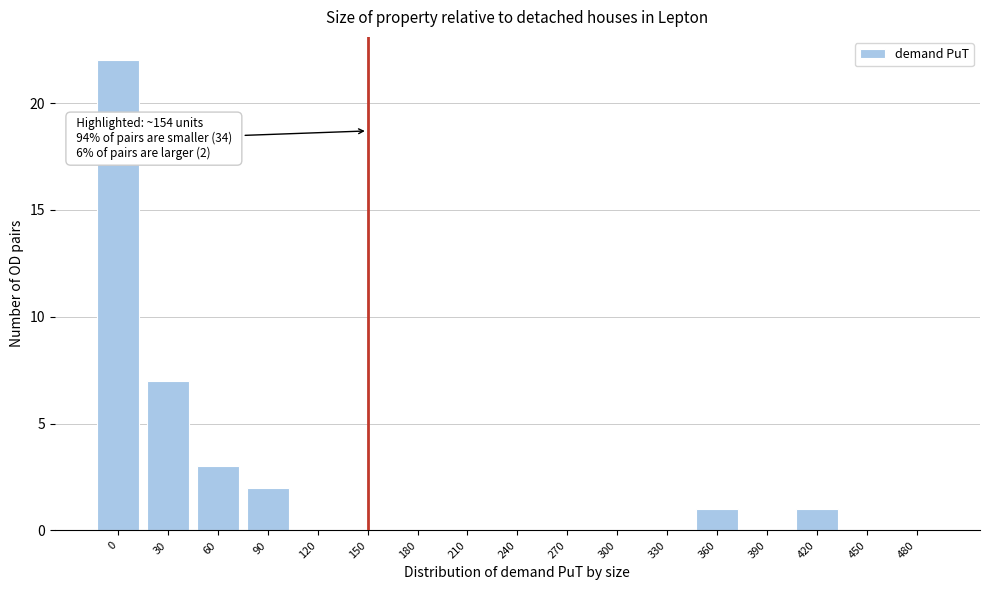

Reading right to left, extract all data points from this chart.

480=0	450=0	420=1	390=0	360=1	330=0	300=0	270=0	240=0	210=0	180=0	150=0	120=0	90=2	60=3	30=7	0=22